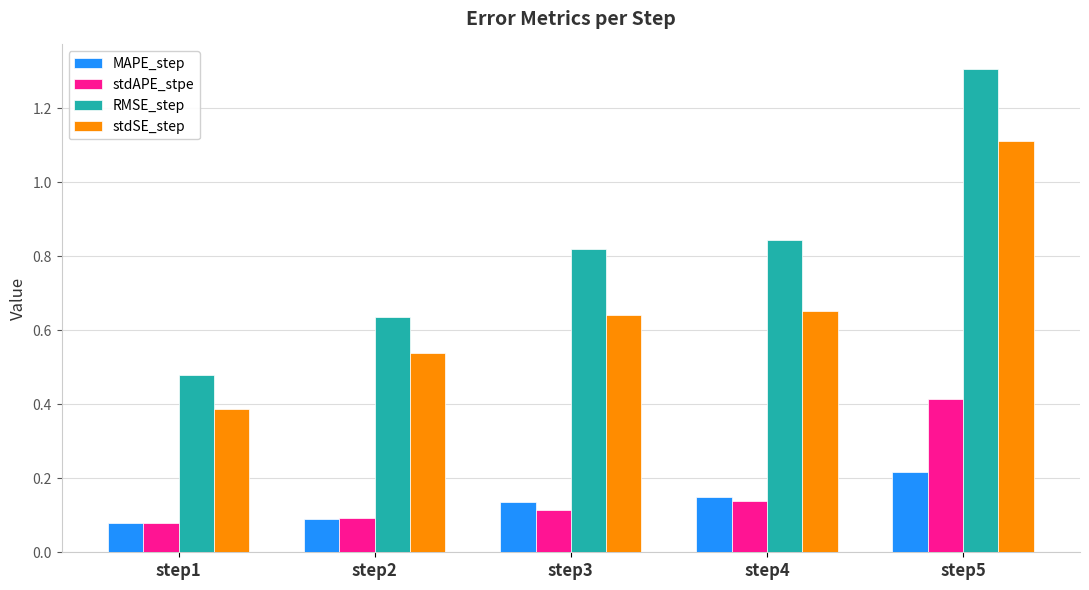

What is the sum of the RMSE_step values at step5 and step3?

2.1